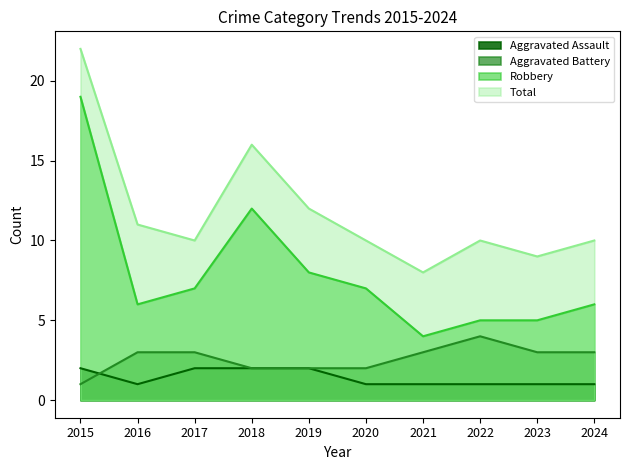

At which label does Aggravated Assault reach its minimum?

2016